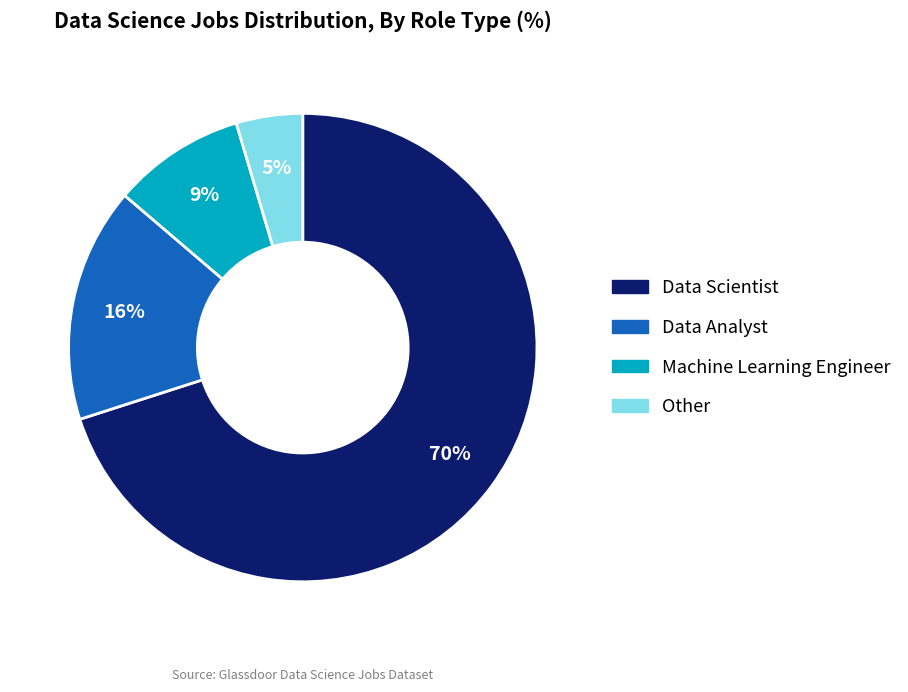

How many slices are in this pie chart?

4